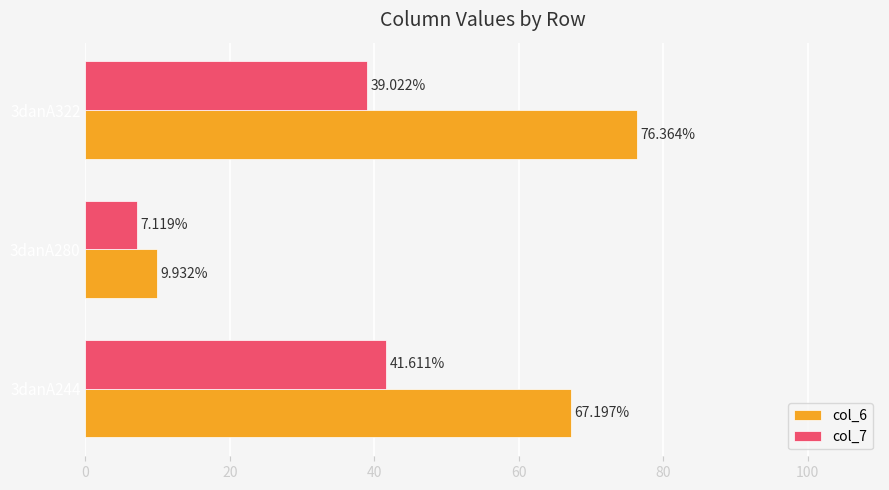

What is the sum of all col_6 values?

153.5